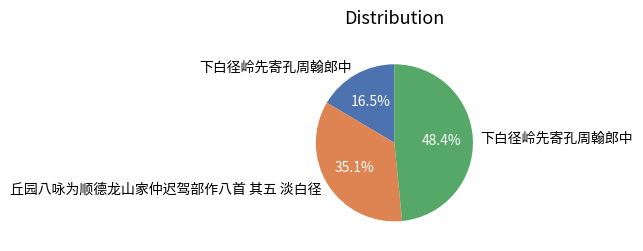

Does any single category account for the majority?

No